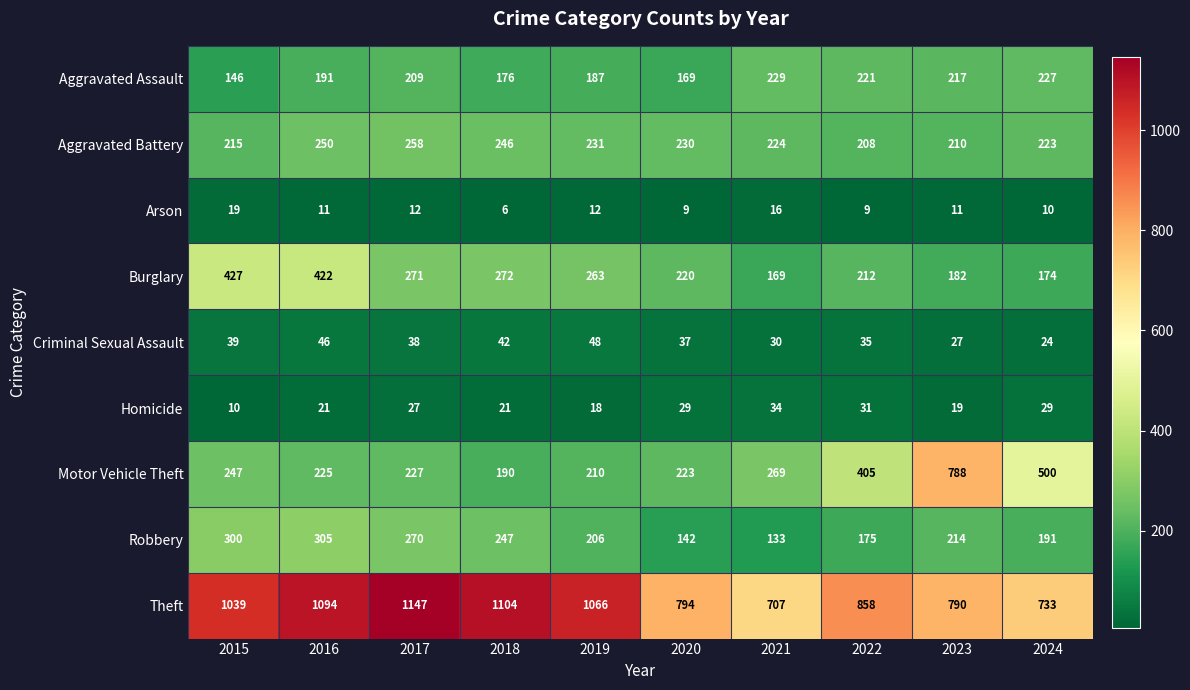

How many categories are shown in the chart?

10